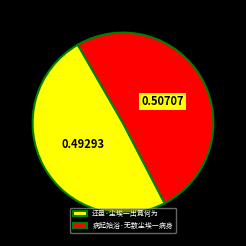

How many segments does this pie chart have?

2